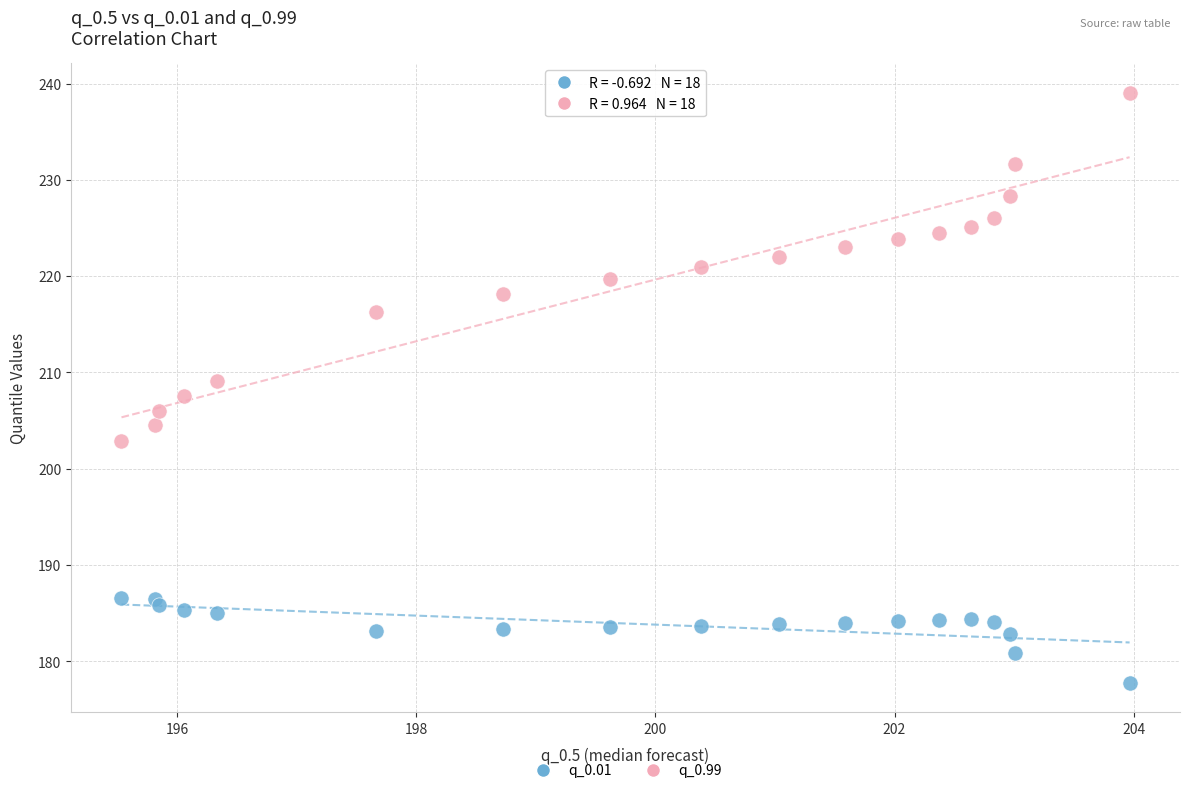

Which series has the widest spread of Y values?

q_0.99